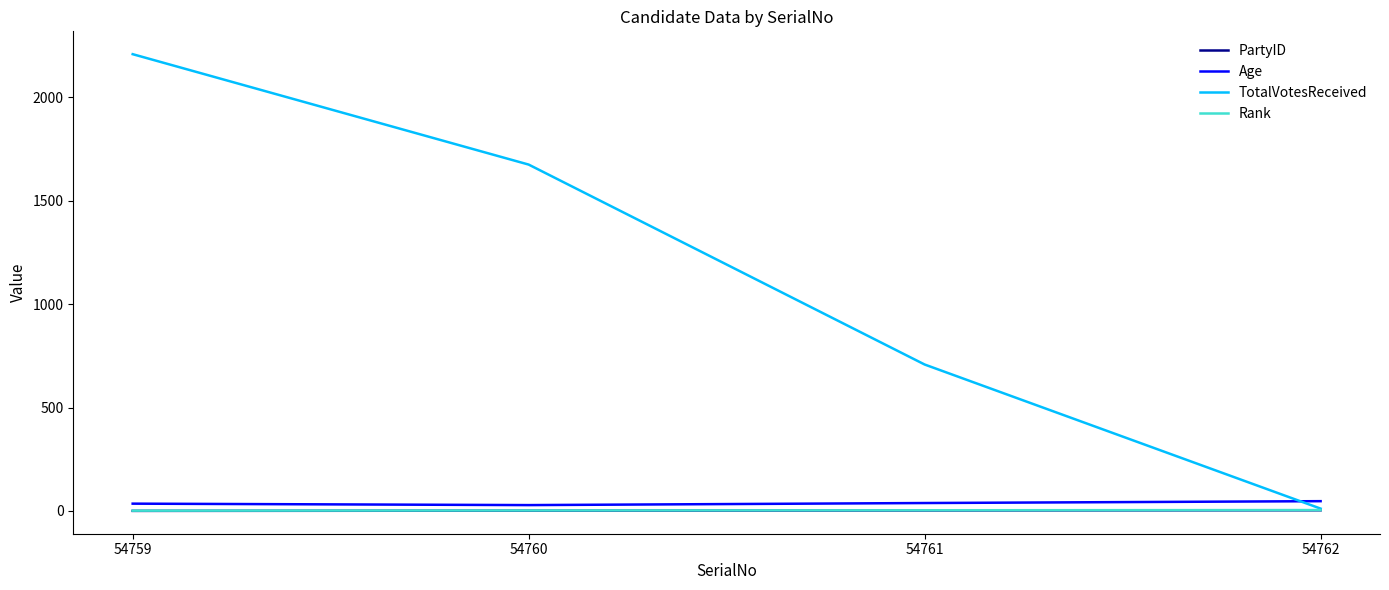

Which series has the widest spread of values?

TotalVotesReceived